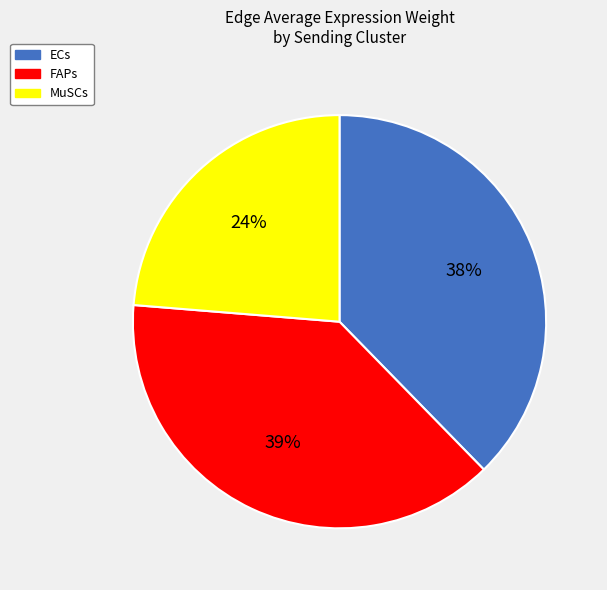

Rank the categories by value from highest to lowest.

FAPs, ECs, MuSCs